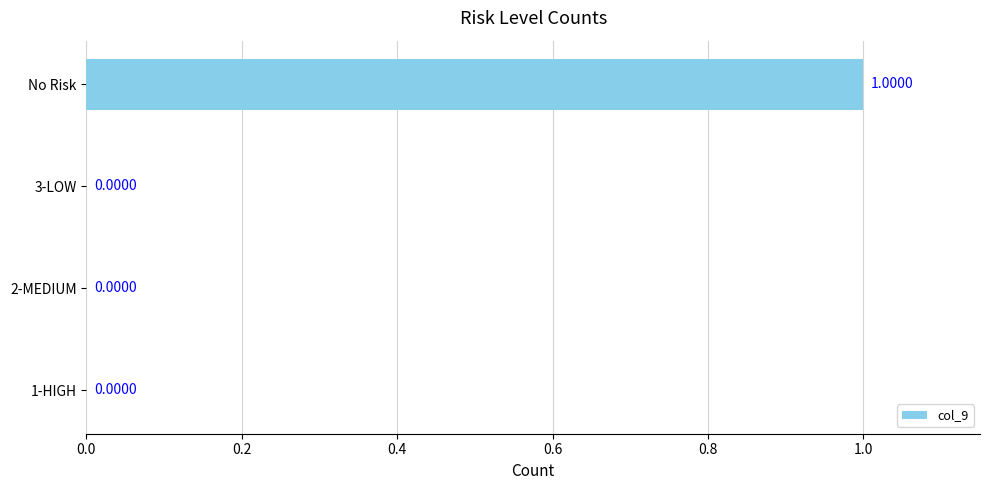

What is the change in value from 1-HIGH to No Risk?

+1